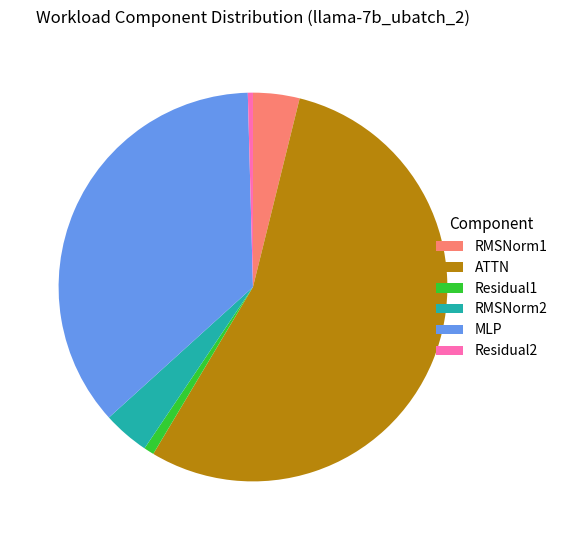

True or false: MLP accounts for 44% of the total.

False